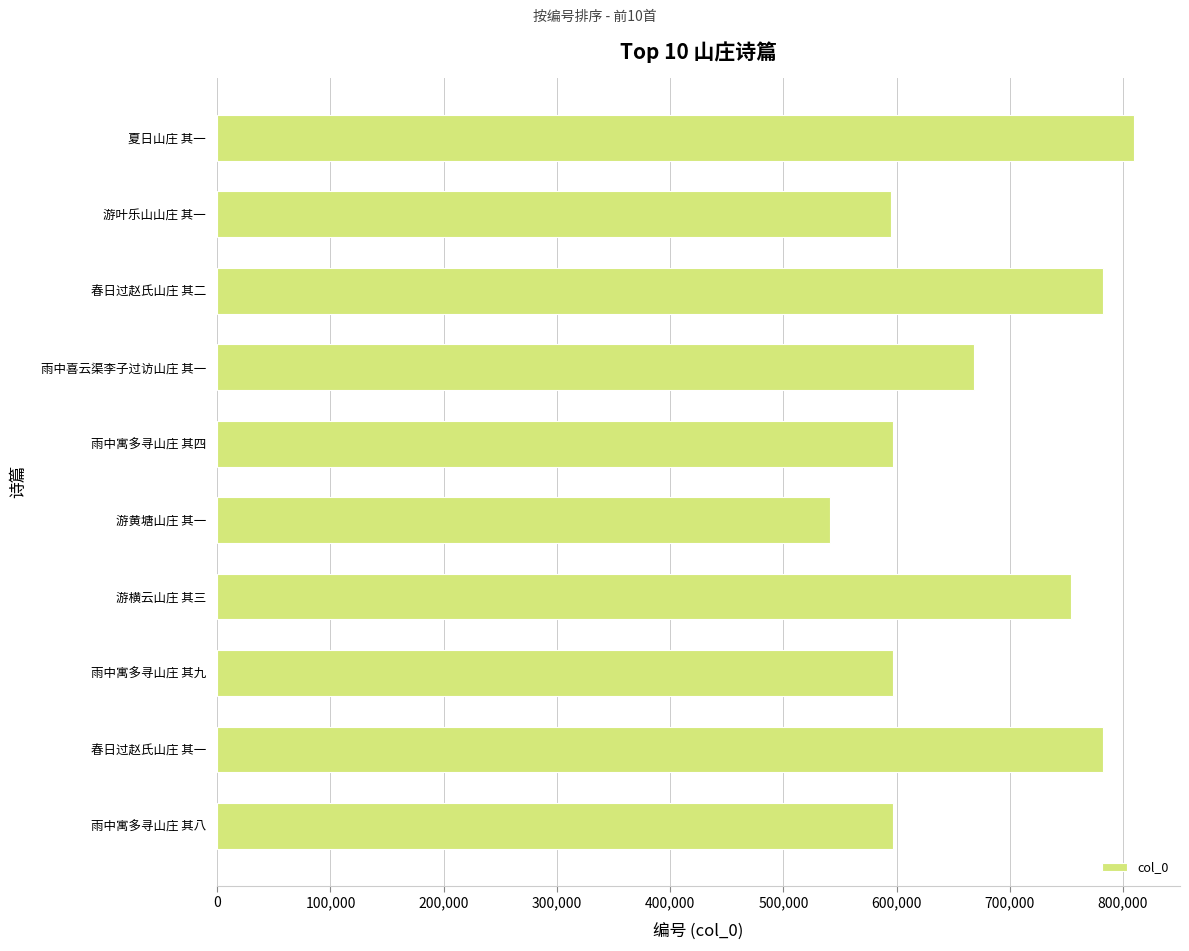

What is the sum of the values at 雨中寓多寻山庄 其八 and 游黄塘山庄 其一?

1138338